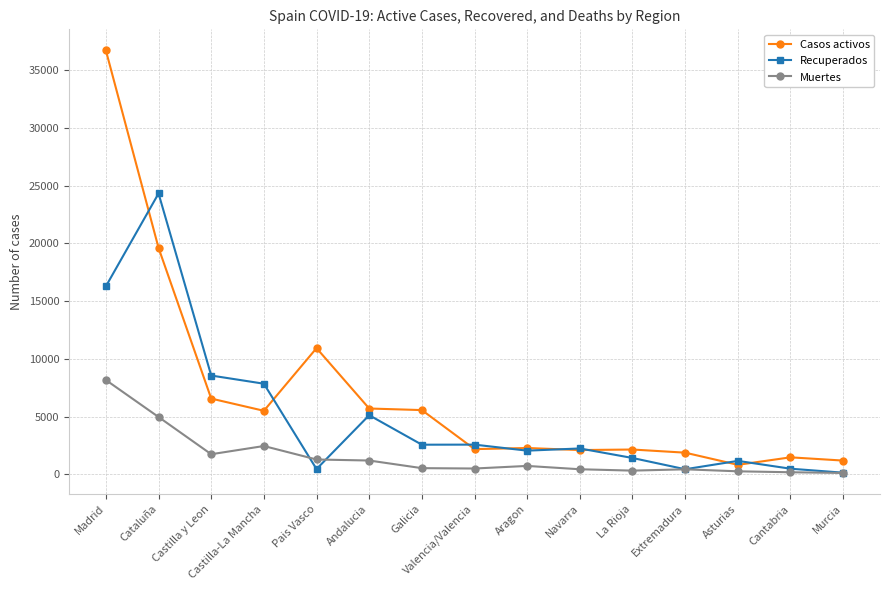

Is the value of Muertes at Galicia greater than the value of Recuperados at Murcia?

Yes